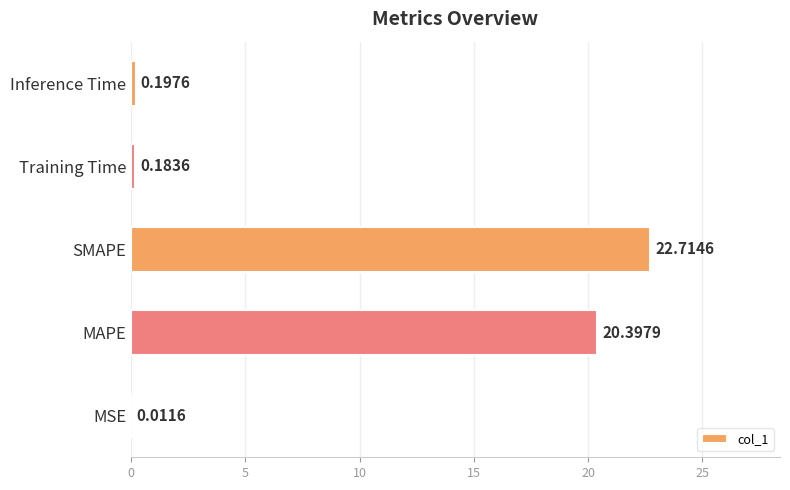

How many series are shown in this chart?

1